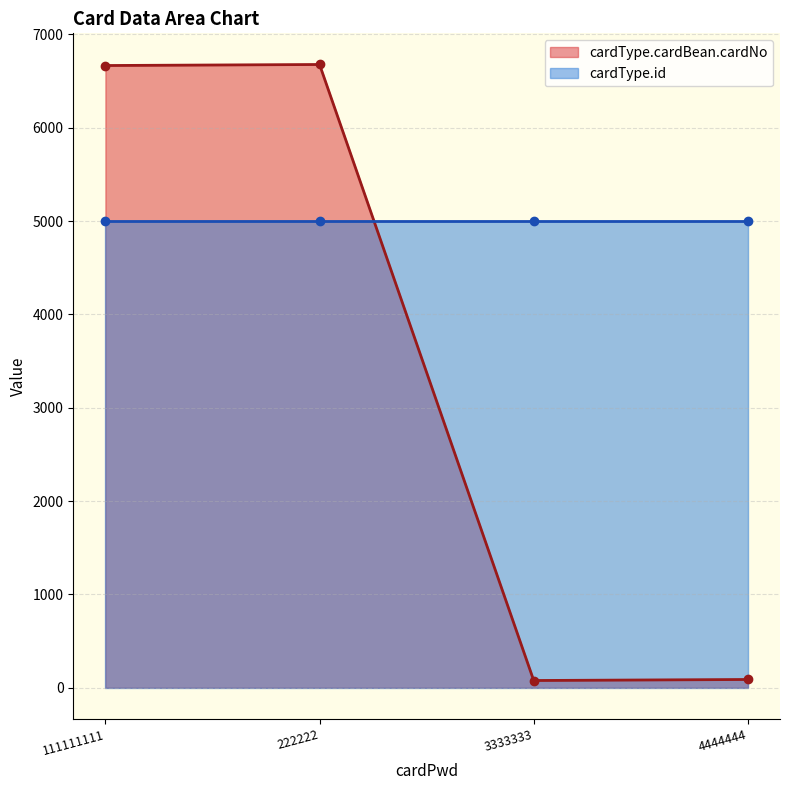

At which label does the data first exceed 6666?

222222